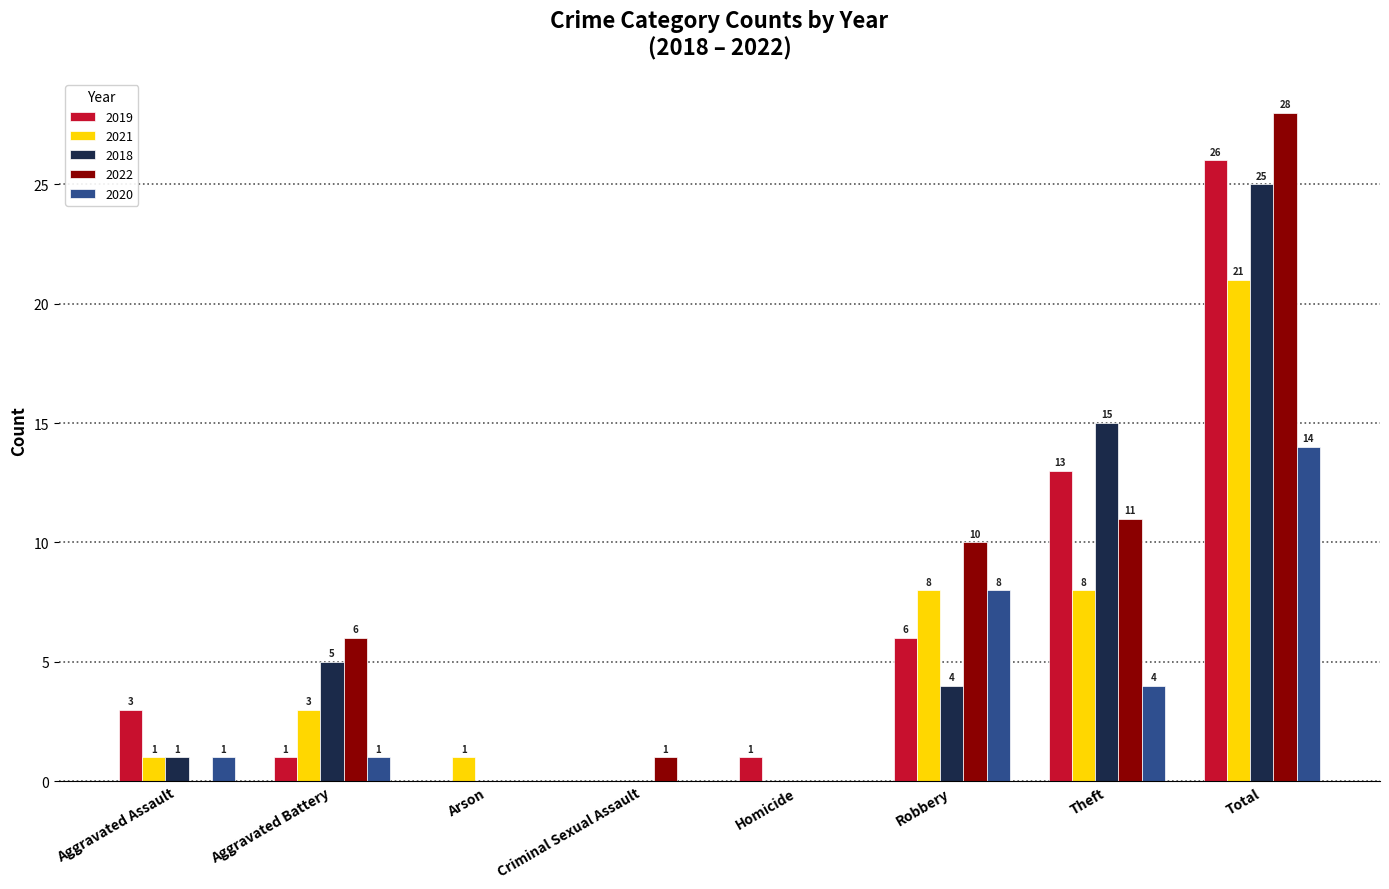

What is the sum of the 2018 values at Total and Aggravated Assault?

26